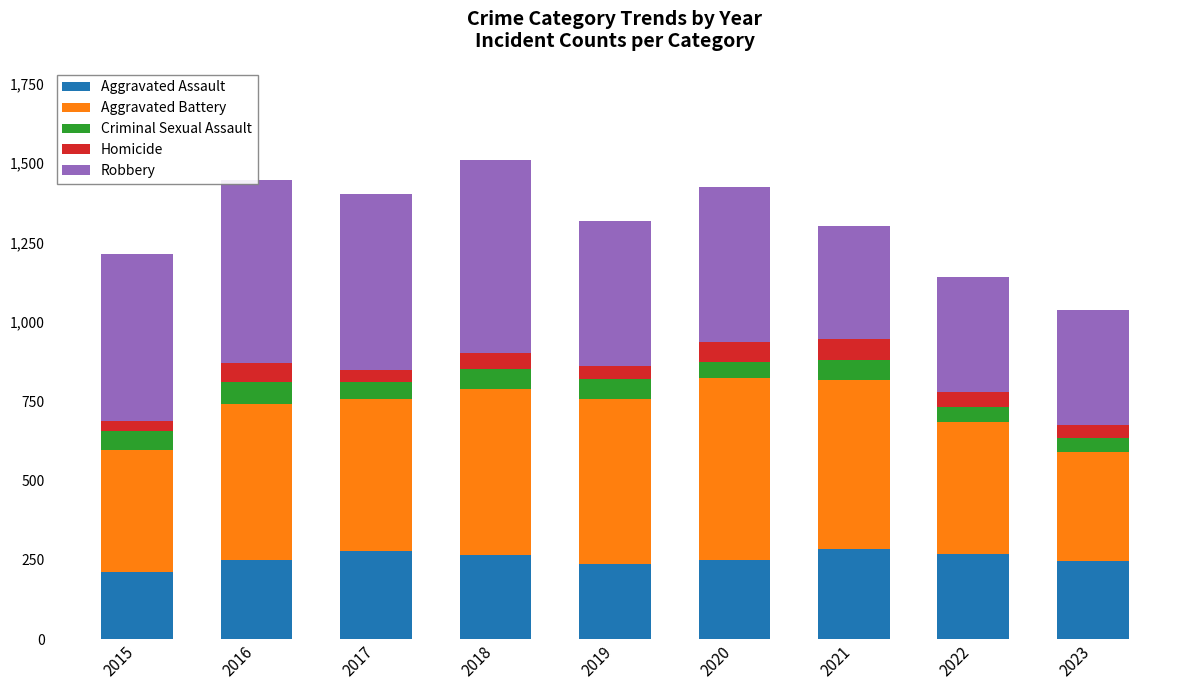

What is the difference between the maximum and minimum values in the Aggravated Assault series?

74